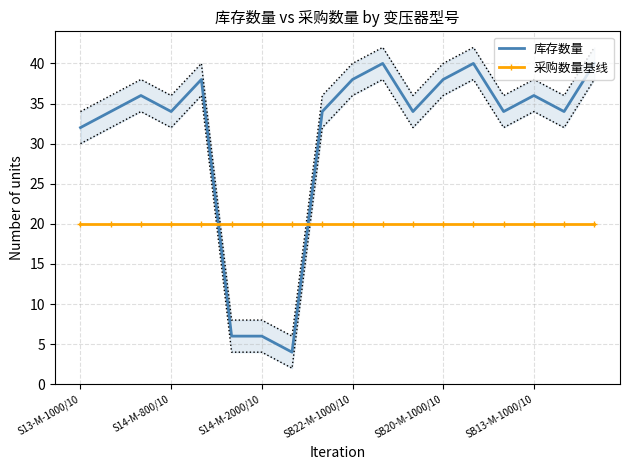

After their last crossing, which series has the higher values: 采购数量基线 or 库存数量?

库存数量